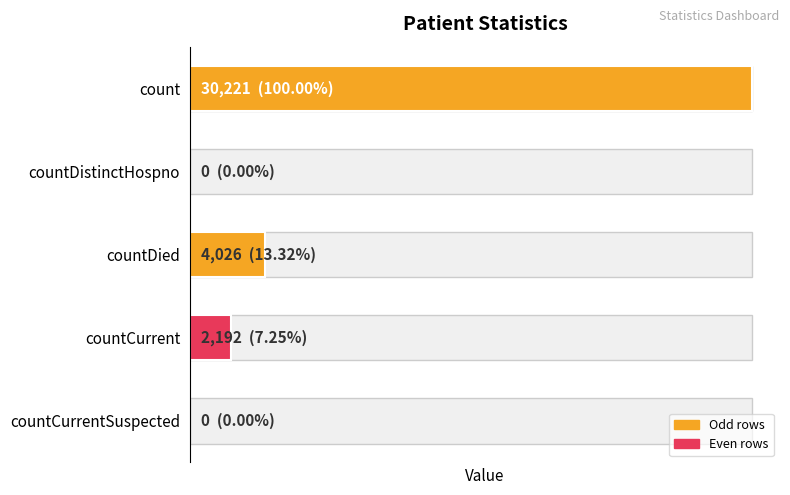

Where is the data nearest to the value 15110?

countDied